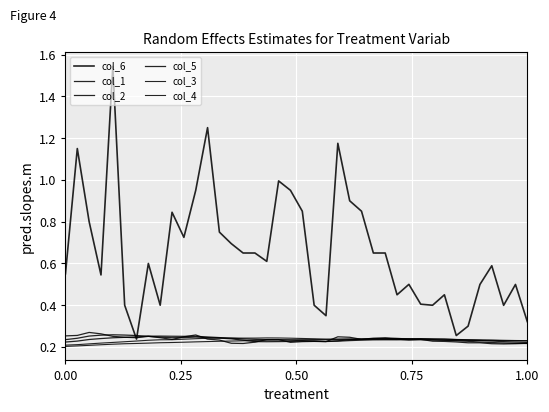

Count the number of data series in this chart.

6